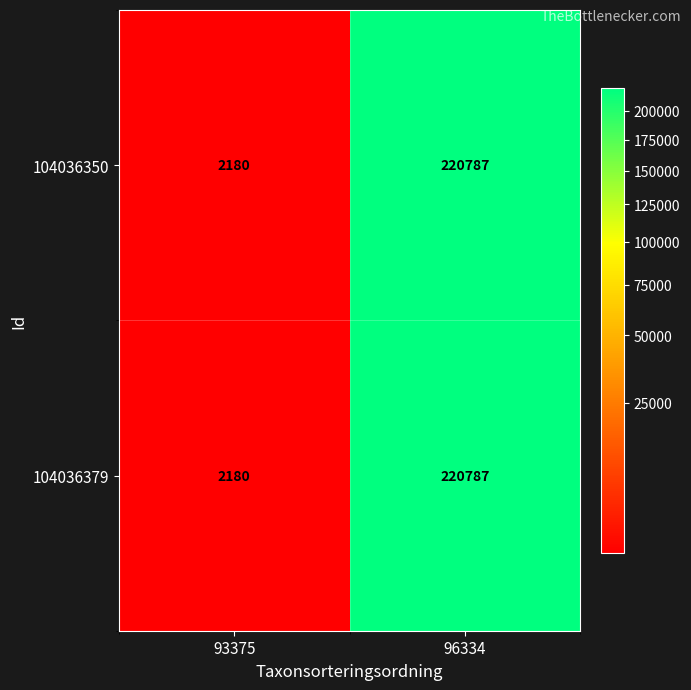

What is the sum of all 104036379 values?

222967